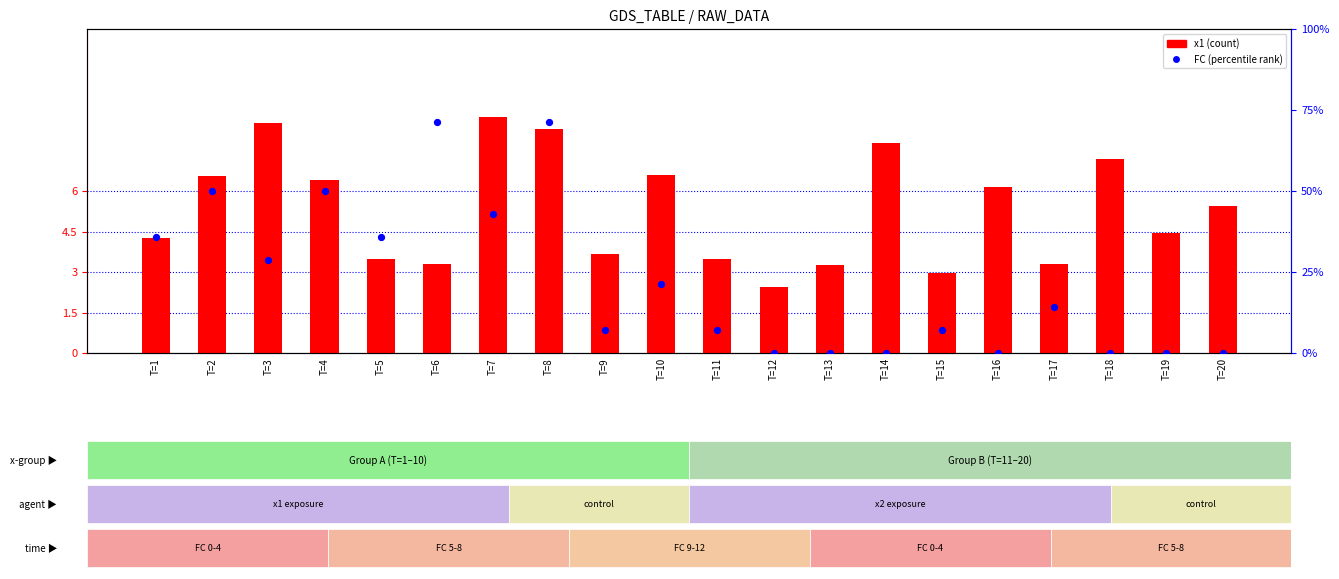

Which series has the widest spread of Y values?

FC (percentile rank)